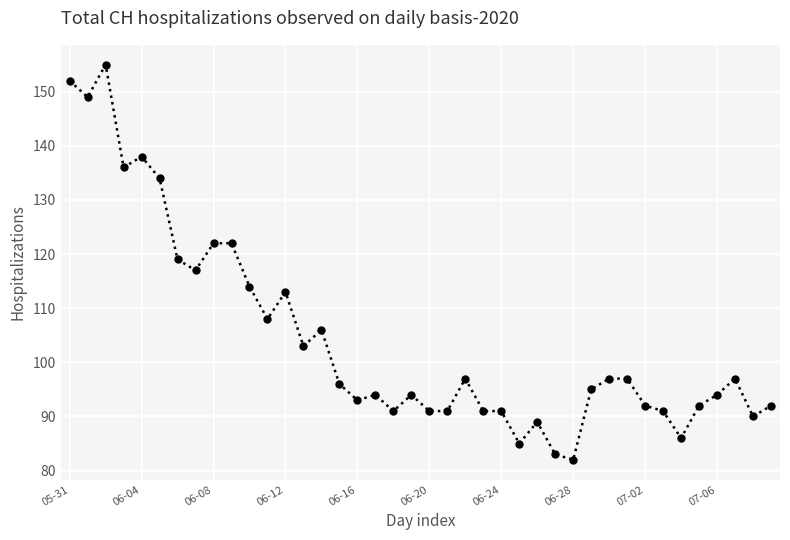

What is the value of the 40th point from the left?

92